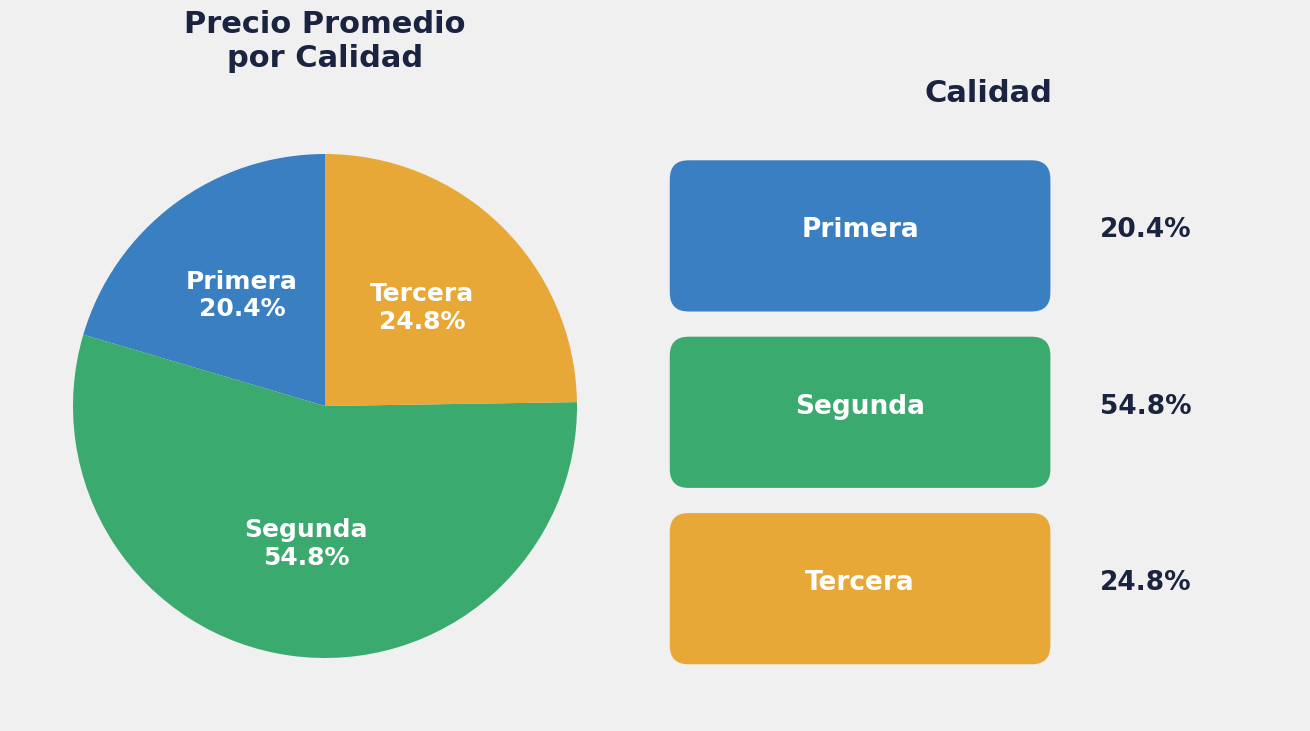

Is there a majority slice in this chart?

Yes